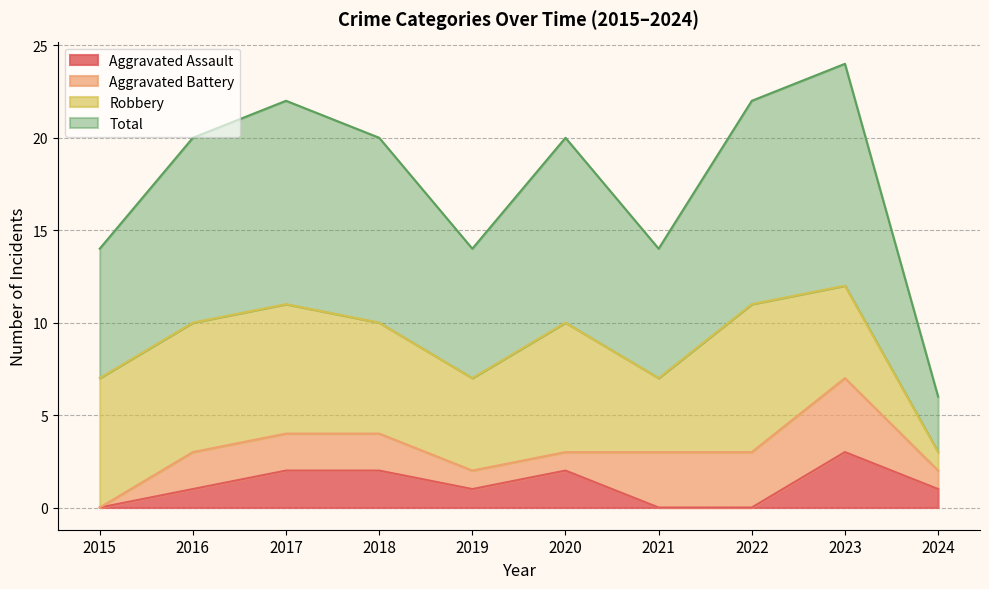

Which category has the highest value in the Aggravated Assault series?

2023